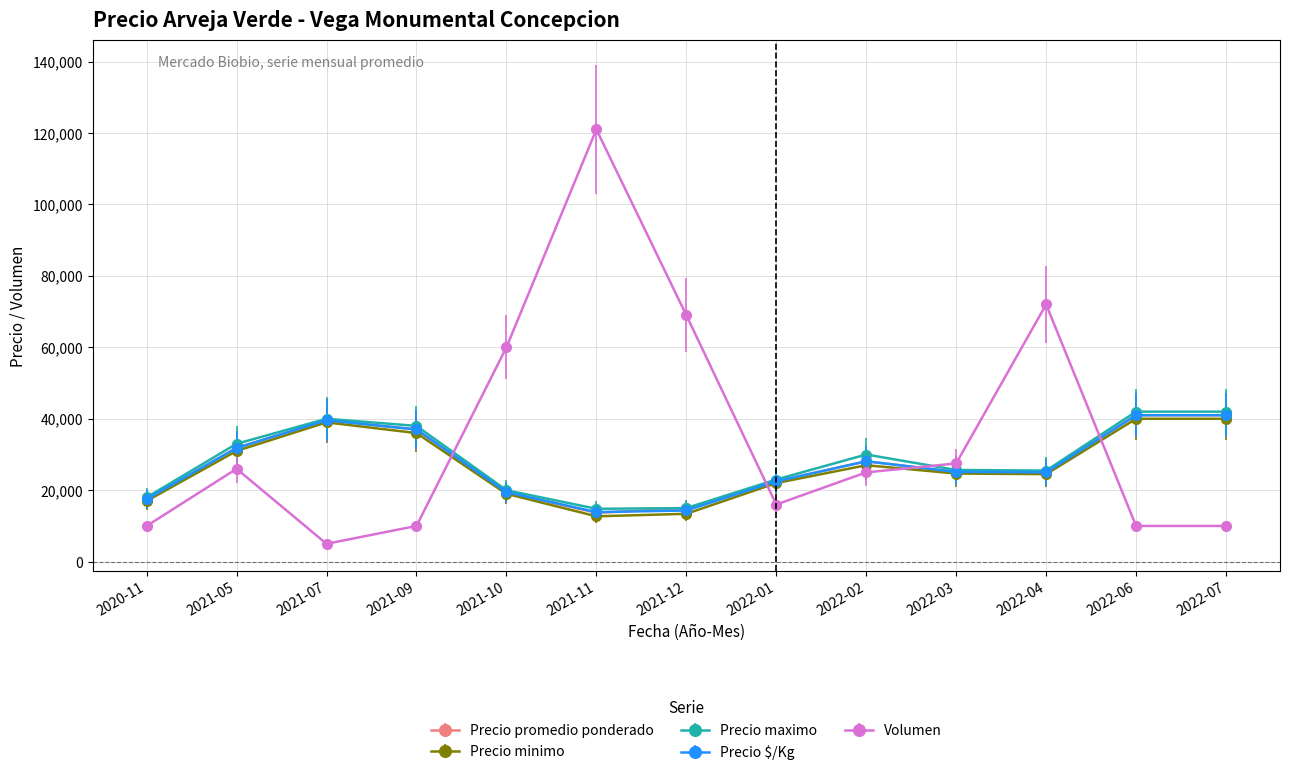

How many series are shown in this chart?

5